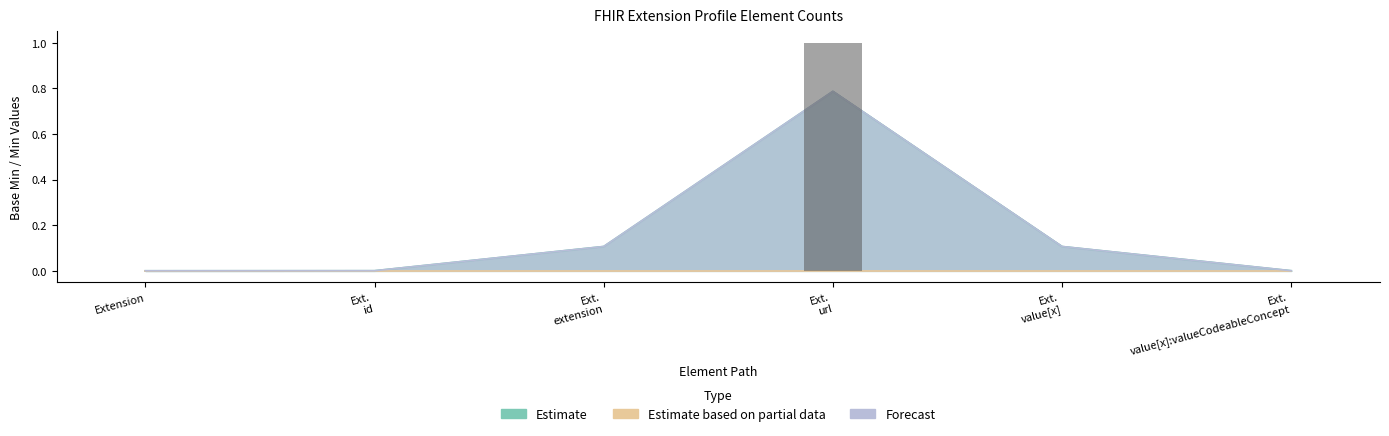

Rank the categories by Forecast value from highest to lowest.

Ext. url, Ext. extension, Ext. value[x], Ext. id, Ext. value[x]:valueCodeableConcept, Extension